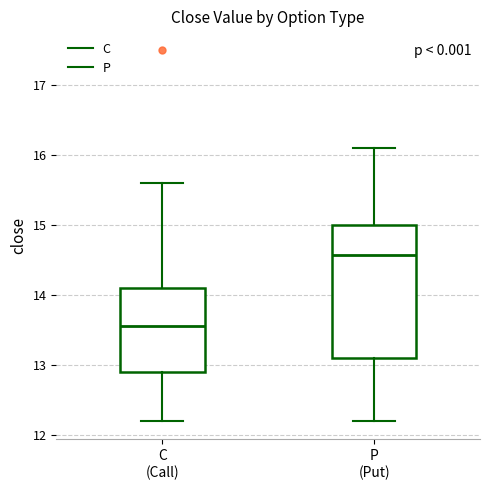

Comparing the boxes themselves (not the whiskers), which one is the tallest?

P (Put)